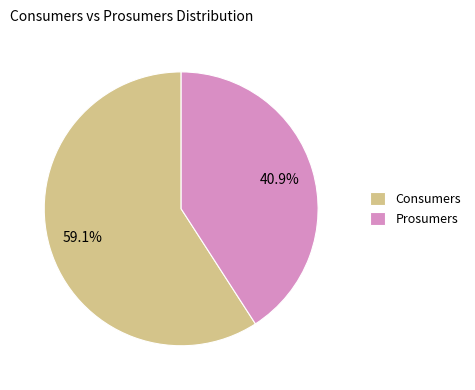

To the nearest percent, what is the difference between the Prosumers and Consumers slice percentages?

18%